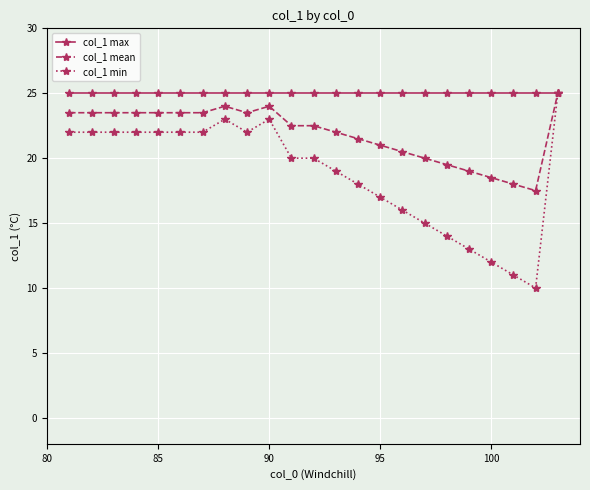

Which series has the largest range (max minus min)?

col_1 min